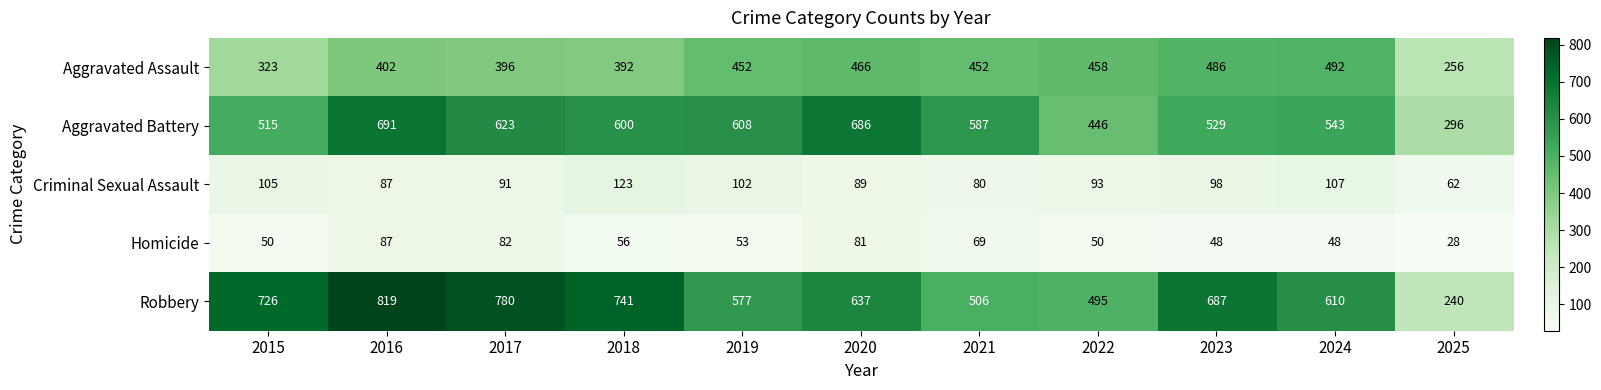

What is the difference between the Robbery values at 2019 and 2015?

149